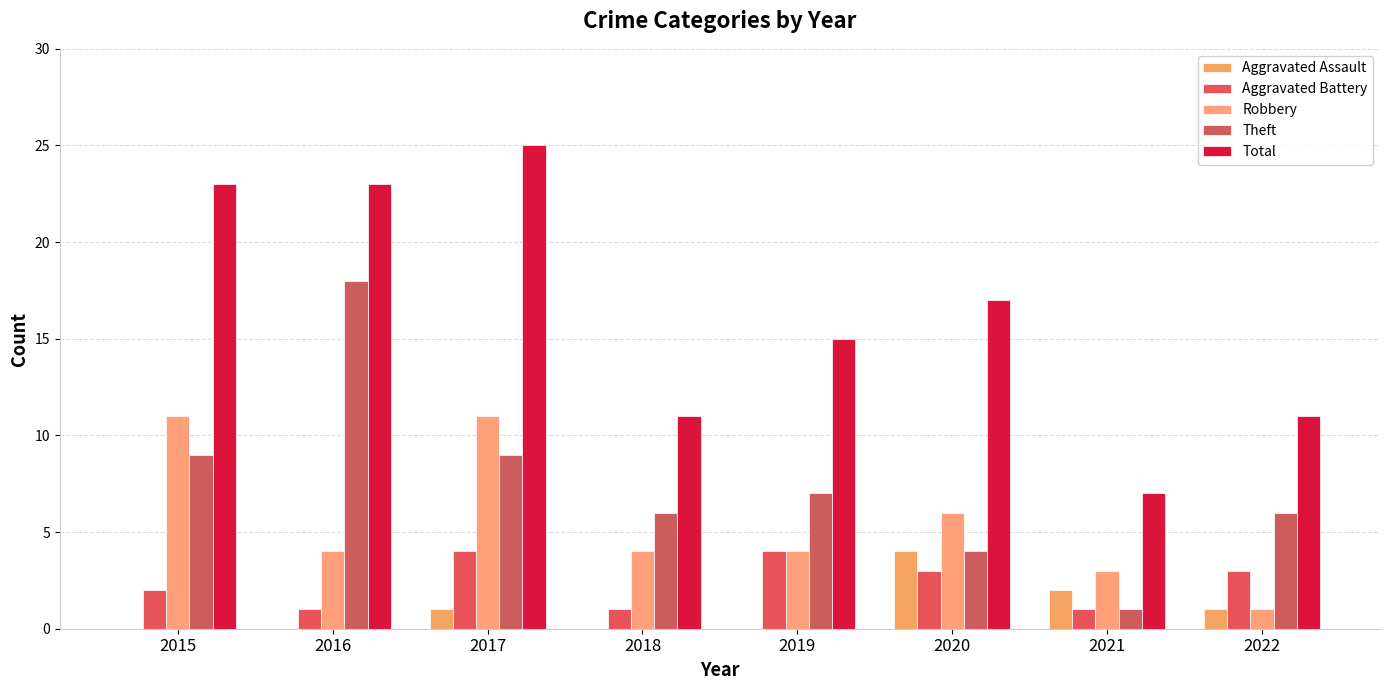

Between 2019 and 2022, which is larger?

2022